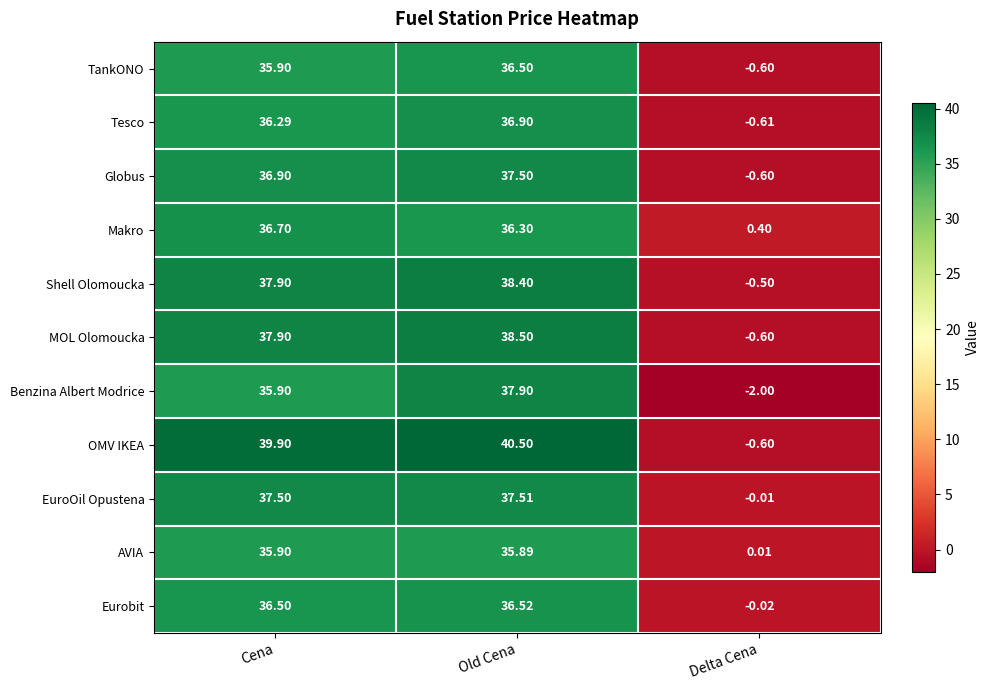

Which series changed the most between Cena and Delta Cena?

OMV IKEA